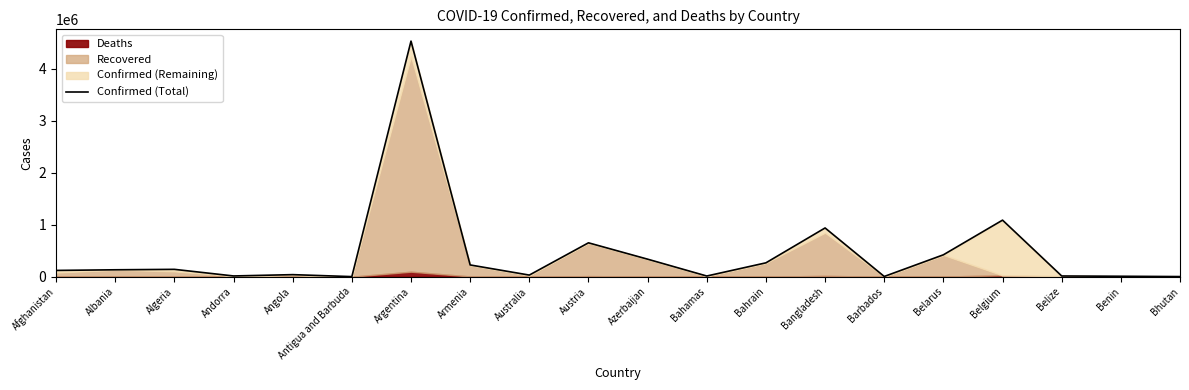

True or false: the data shows 936256 at Bangladesh.

True